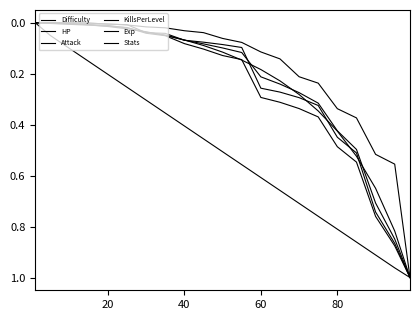

How many lines are shown in the chart?

6